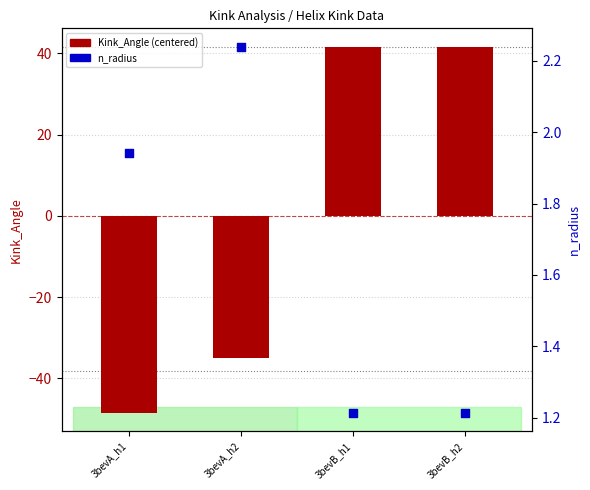

At which category is the sum across all series the highest?

3bevB_h1